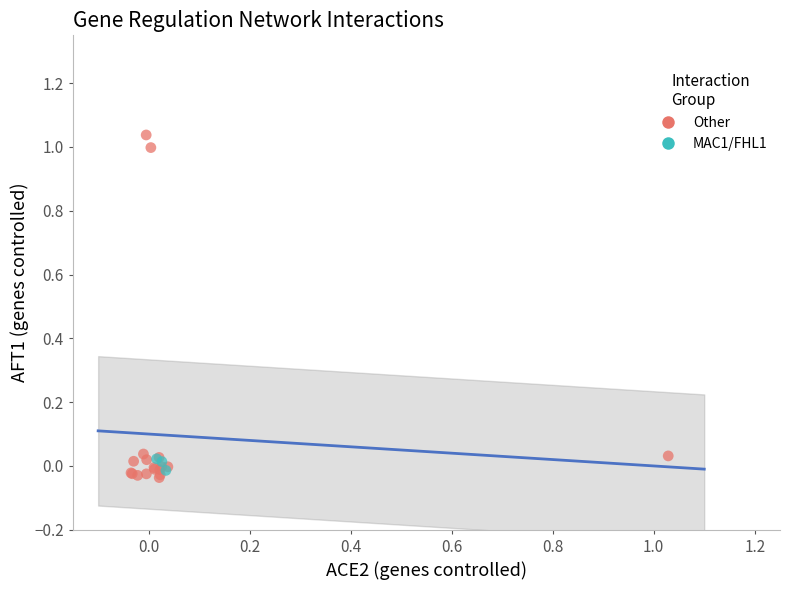

Which series contains the highest Y value?

Other